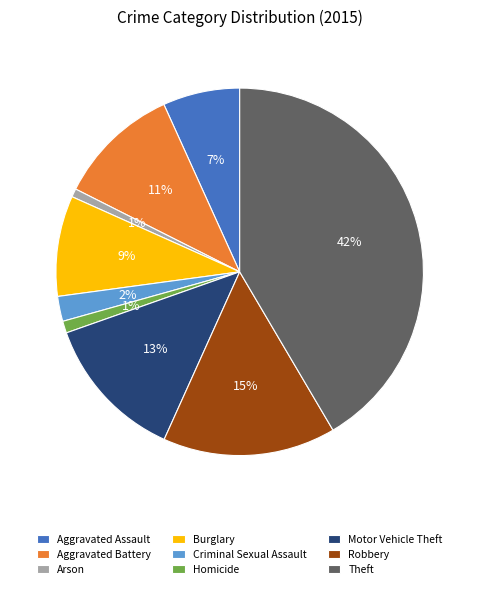

Approximately how many times larger is the value at Aggravated Assault compared to Aggravated Battery?

0.6